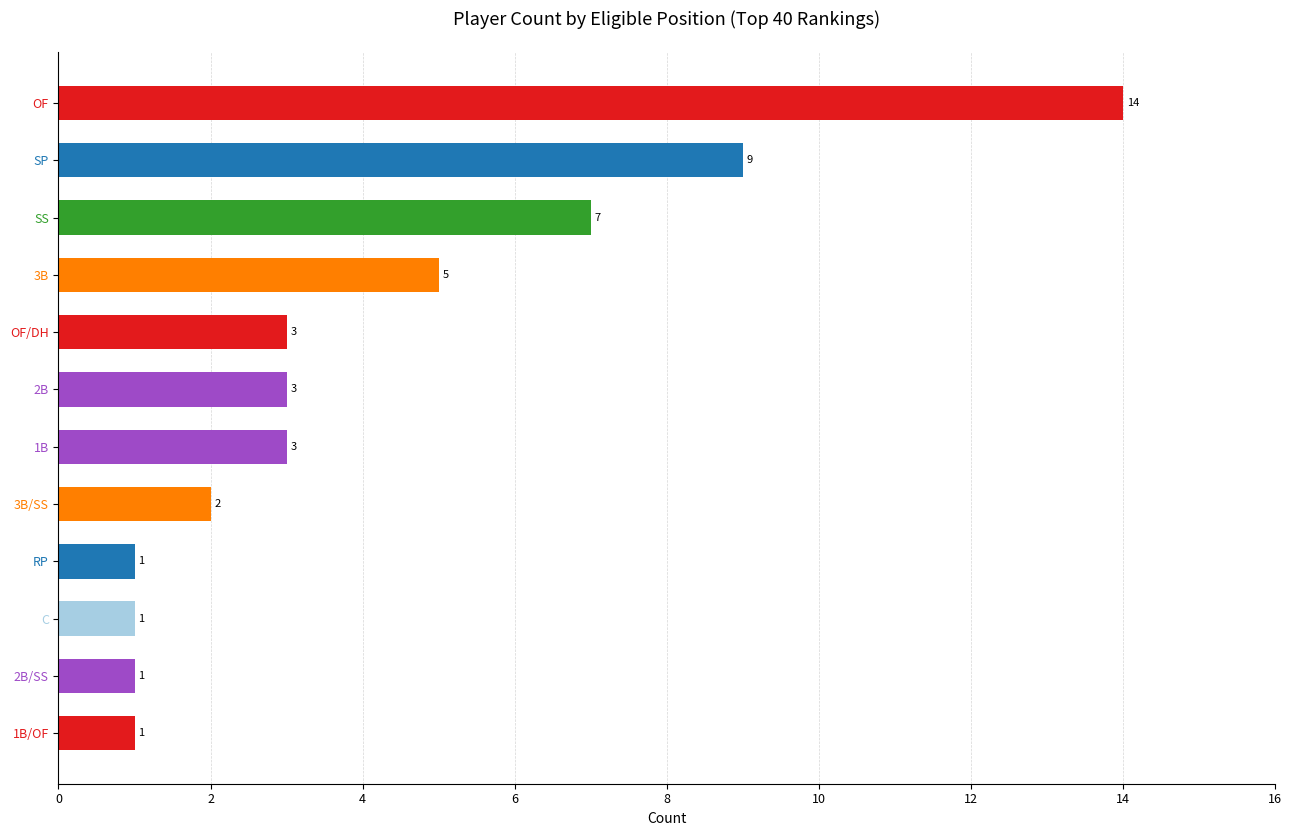

What is the difference between the second highest and minimum values?

8